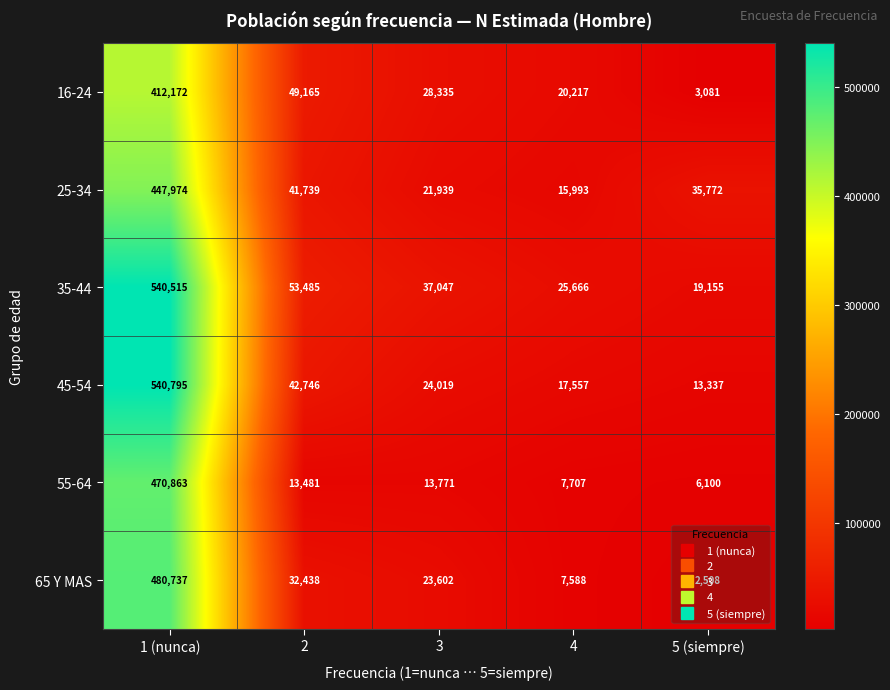

Which series has the largest range (max minus min)?

45-54